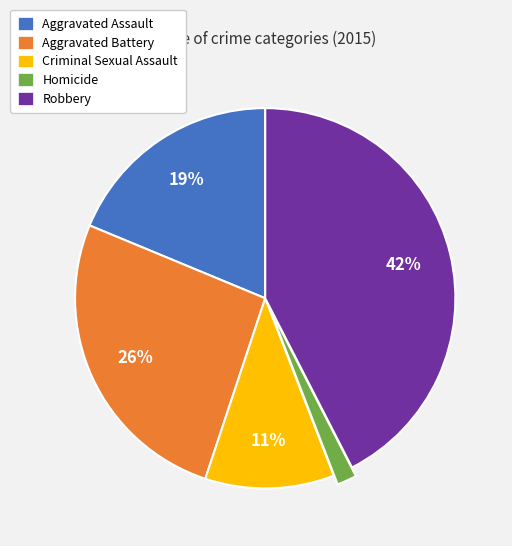

Between Robbery and Homicide, which is larger?

Robbery